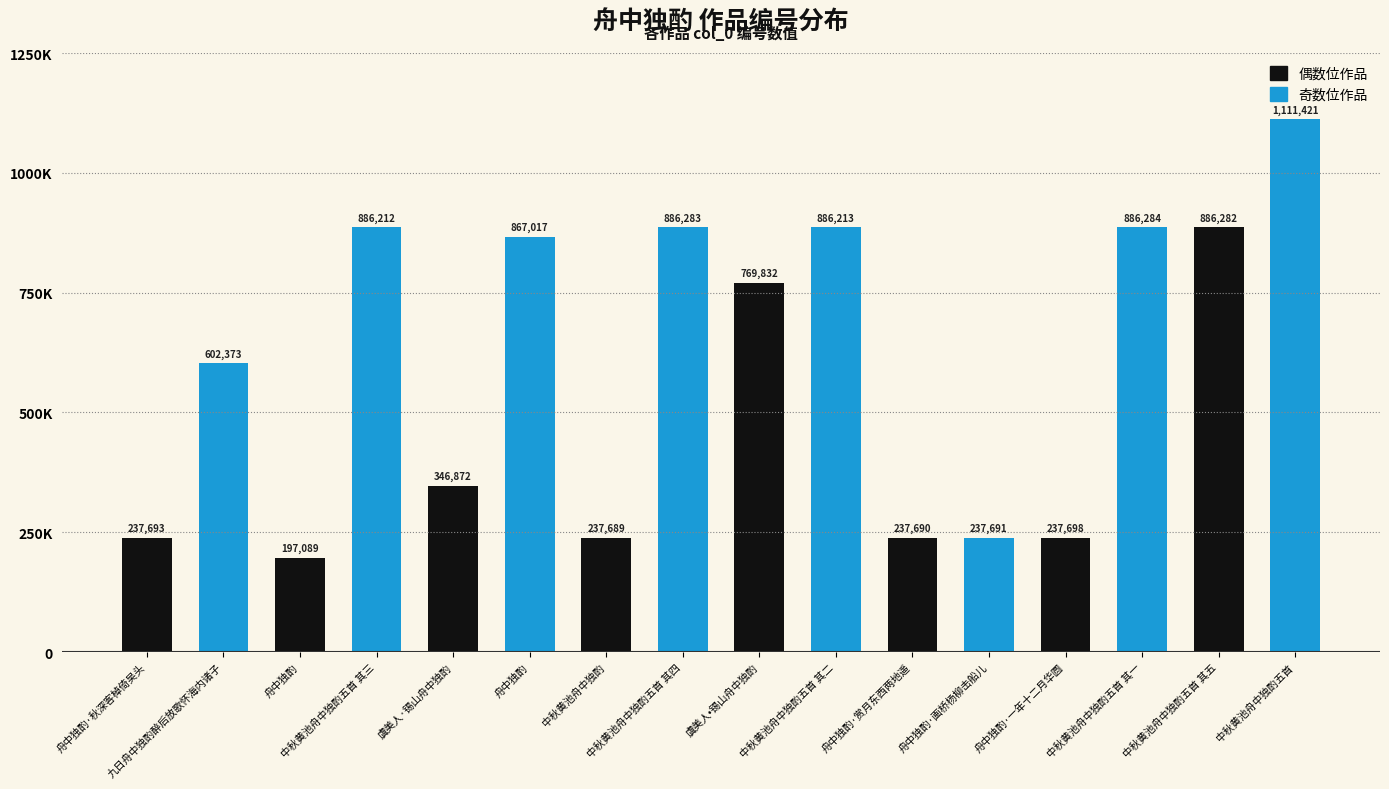

Reading left to right, list all the values displayed in this chart.

237693	602373	197089	886212	346872	867017	237689	886283	769832	886213	237690	237691	237698	886284	886282	1111421